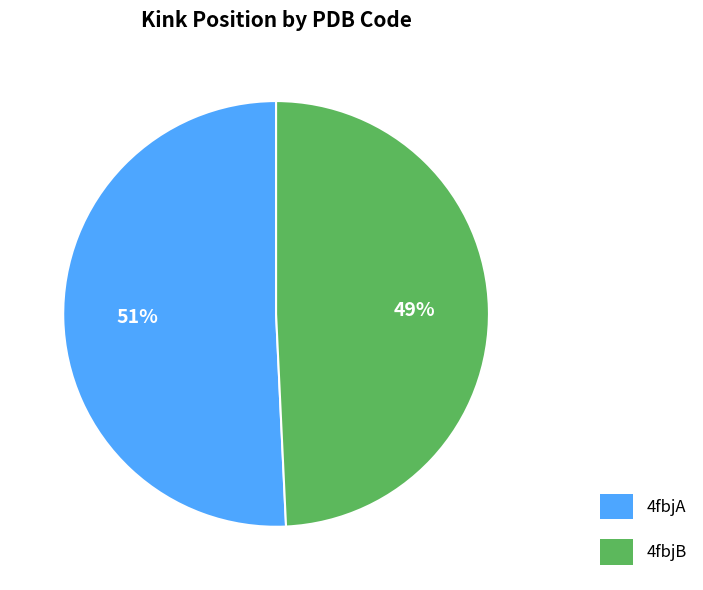

Count the number of slices in the pie.

2